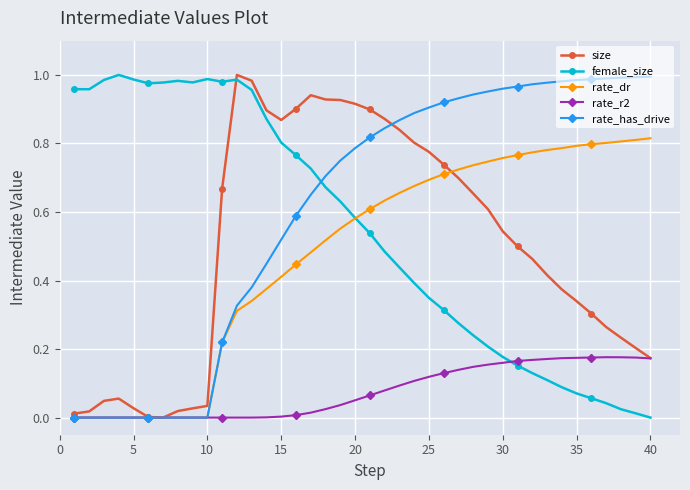

Which series has the largest total across all categories?

rate_has_drive